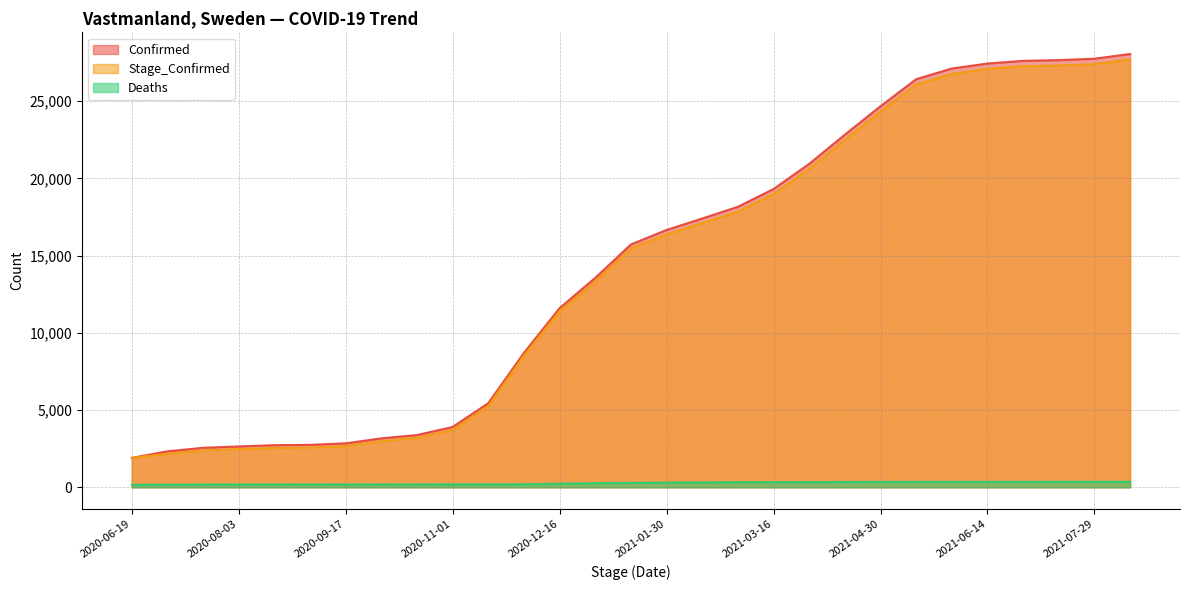

True or false: Stage_Confirmed has more than 1 points higher than both neighbors.

False